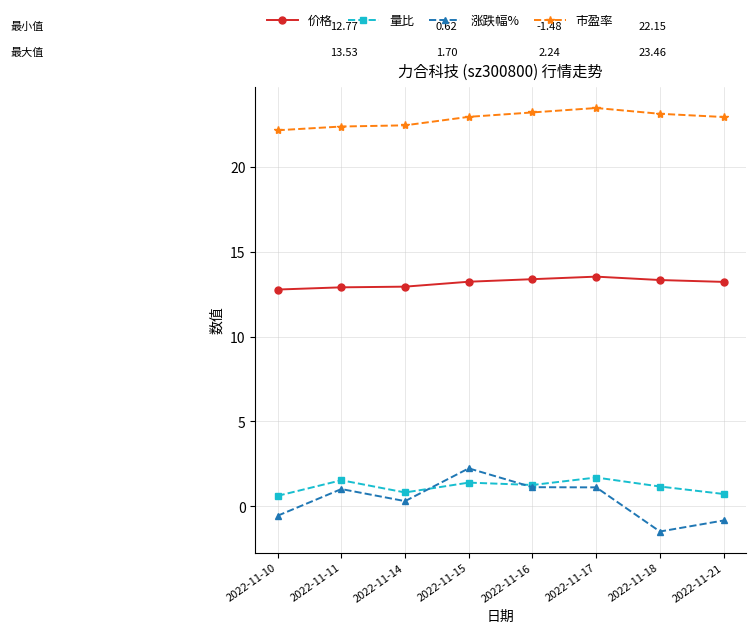

How many lines are shown in the chart?

4